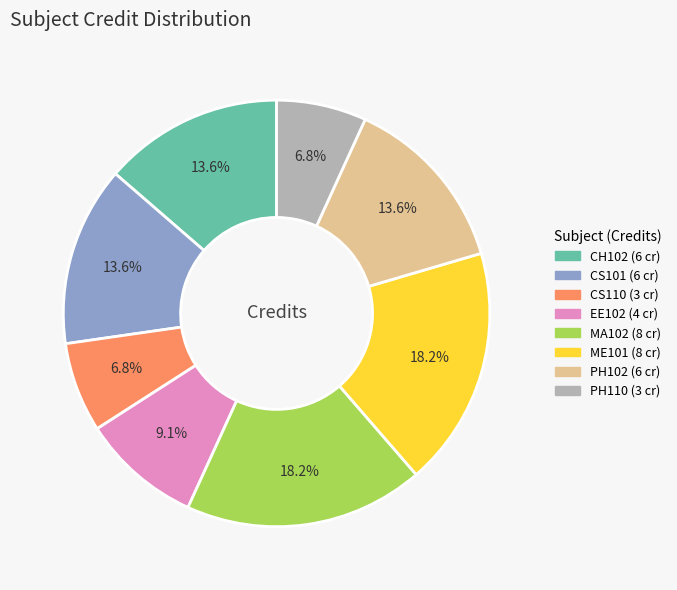

Between EE102 and PH110, which is larger?

EE102